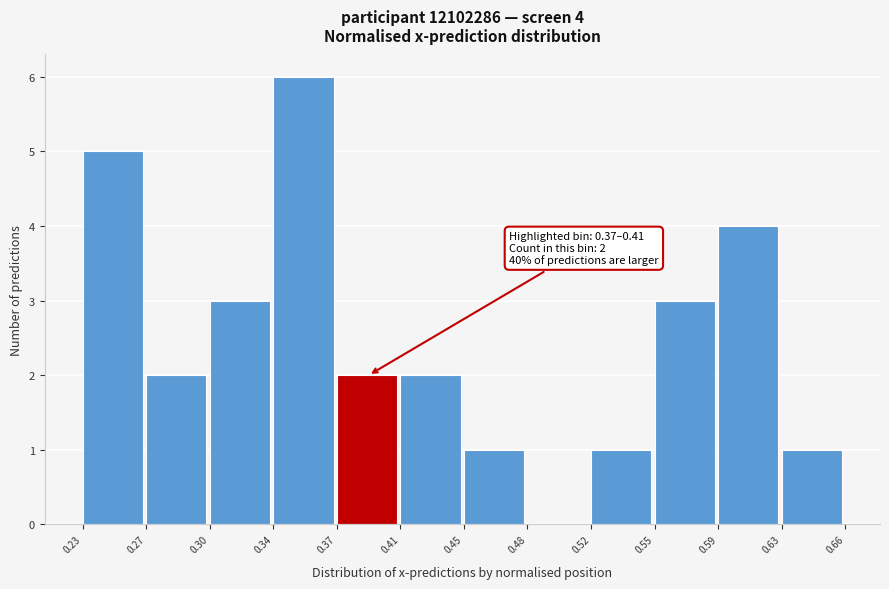

Reading left to right, list all the values displayed in this chart.

0.23=5	0.27=2	0.30=3	0.34=6	0.37=2	0.41=2	0.45=1	0.48=0	0.52=1	0.55=3	0.59=4	0.63=1